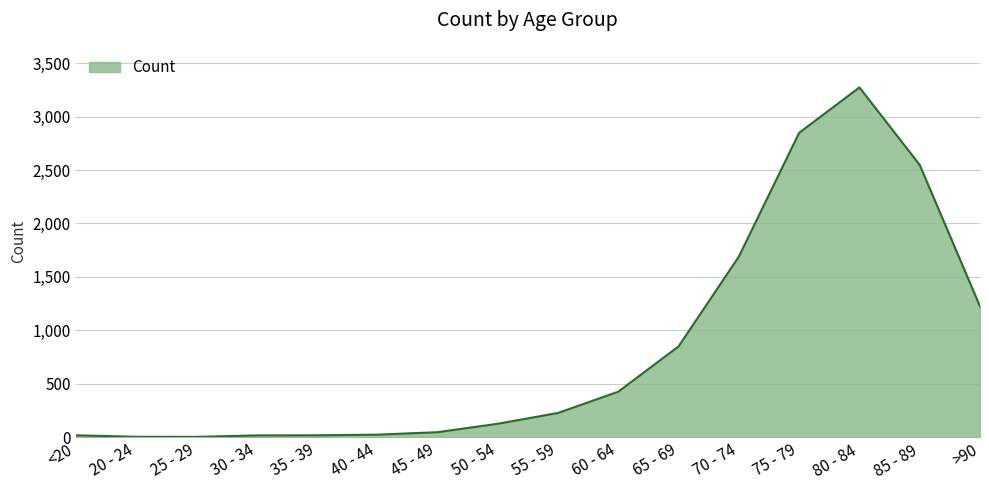

Between 55 - 59 and <20, which is larger?

55 - 59